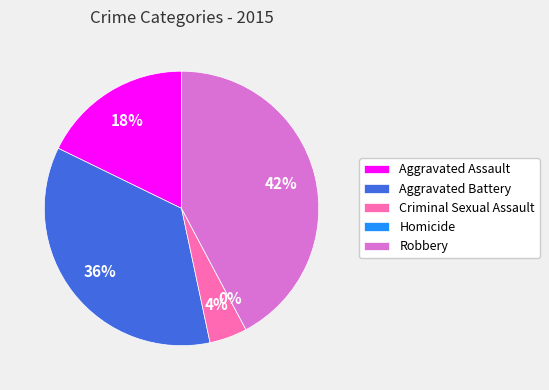

To the nearest percent, what percentage of the pie is Aggravated Assault?

18%